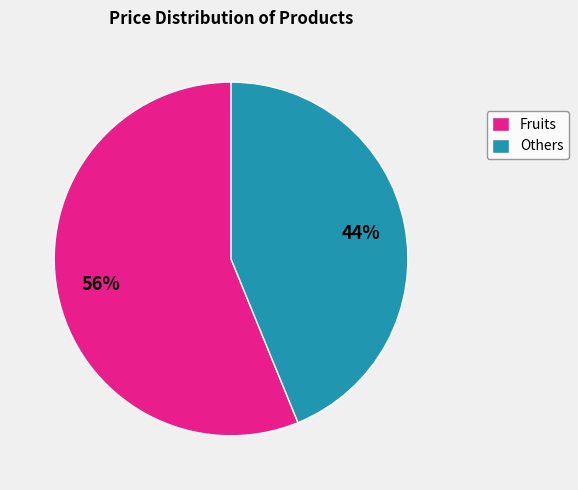

To the nearest percent, what portion does Fruits represent?

56%